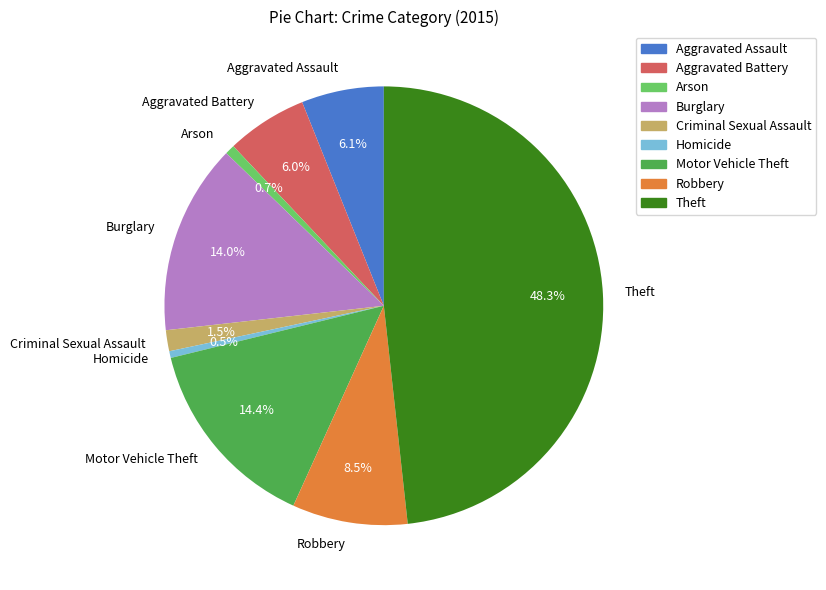

Which has a higher value, Burglary or Criminal Sexual Assault?

Burglary